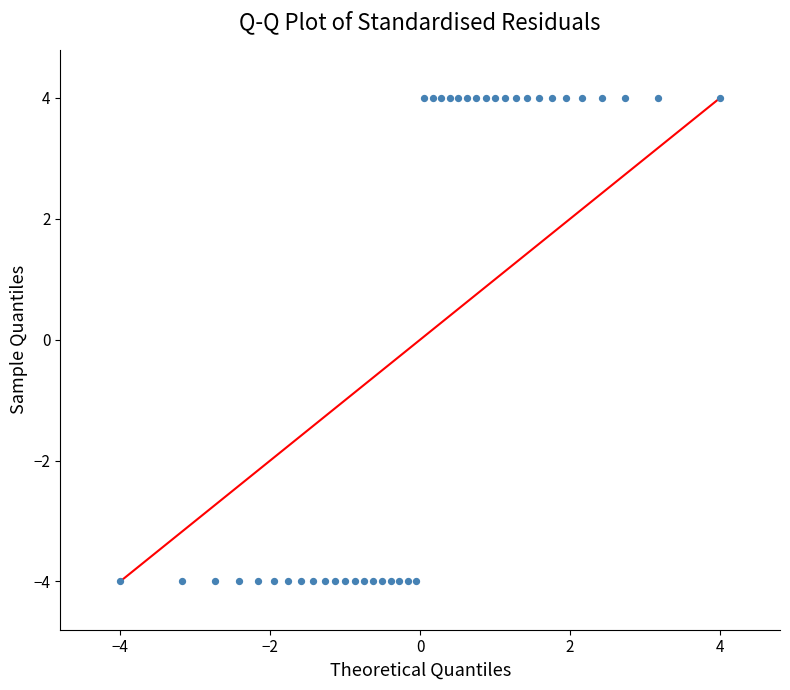

What is the range of X values (max minus min)?

8.0